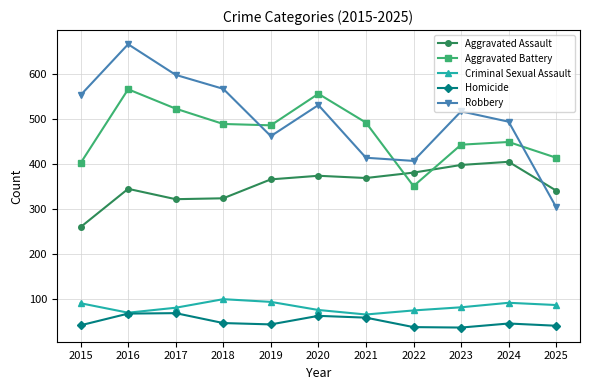

In Robbery, how many points are higher than both neighbors (excluding endpoints)?

3